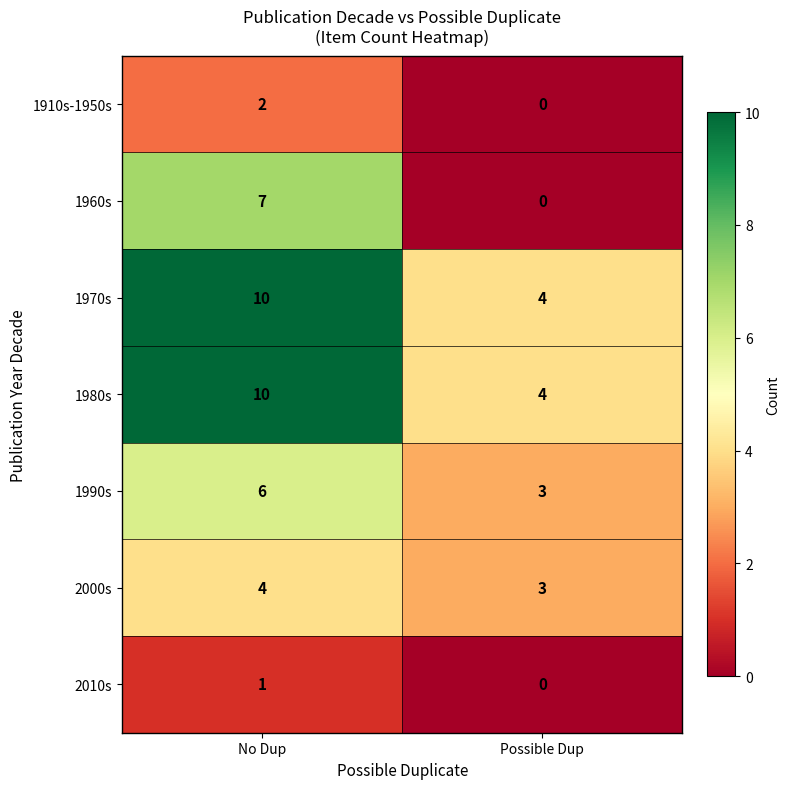

List the labels in order of 1910s-1950s value, largest first.

No Dup, Possible Dup